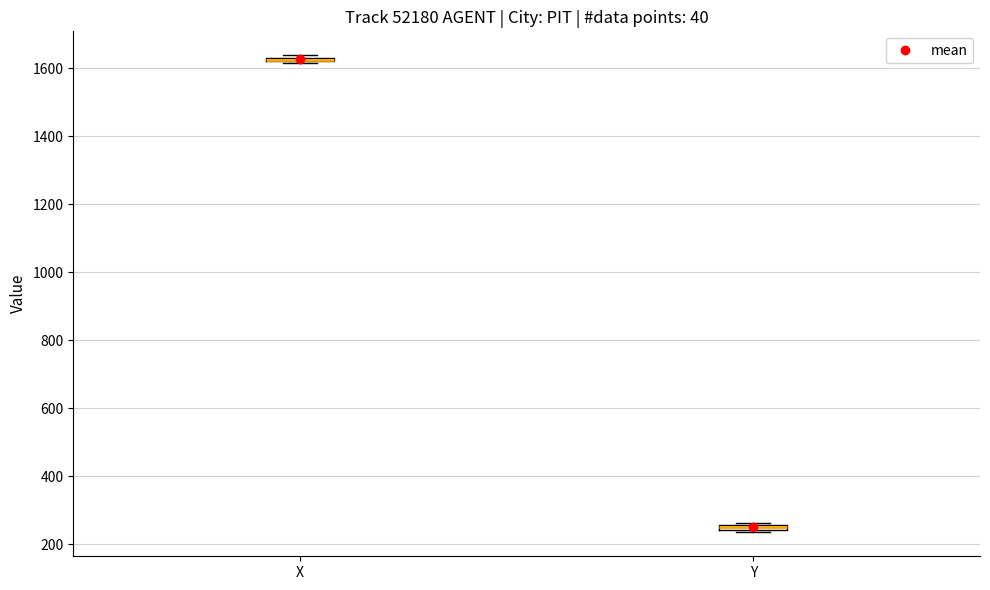

Where is the lower edge of the box for Y on the y-axis? The values are not printed on the chart, so give them approximately, as read against the axis.

240